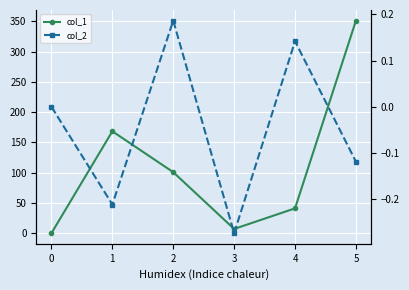

True or false: col_2 and col_1 cross at least once.

False